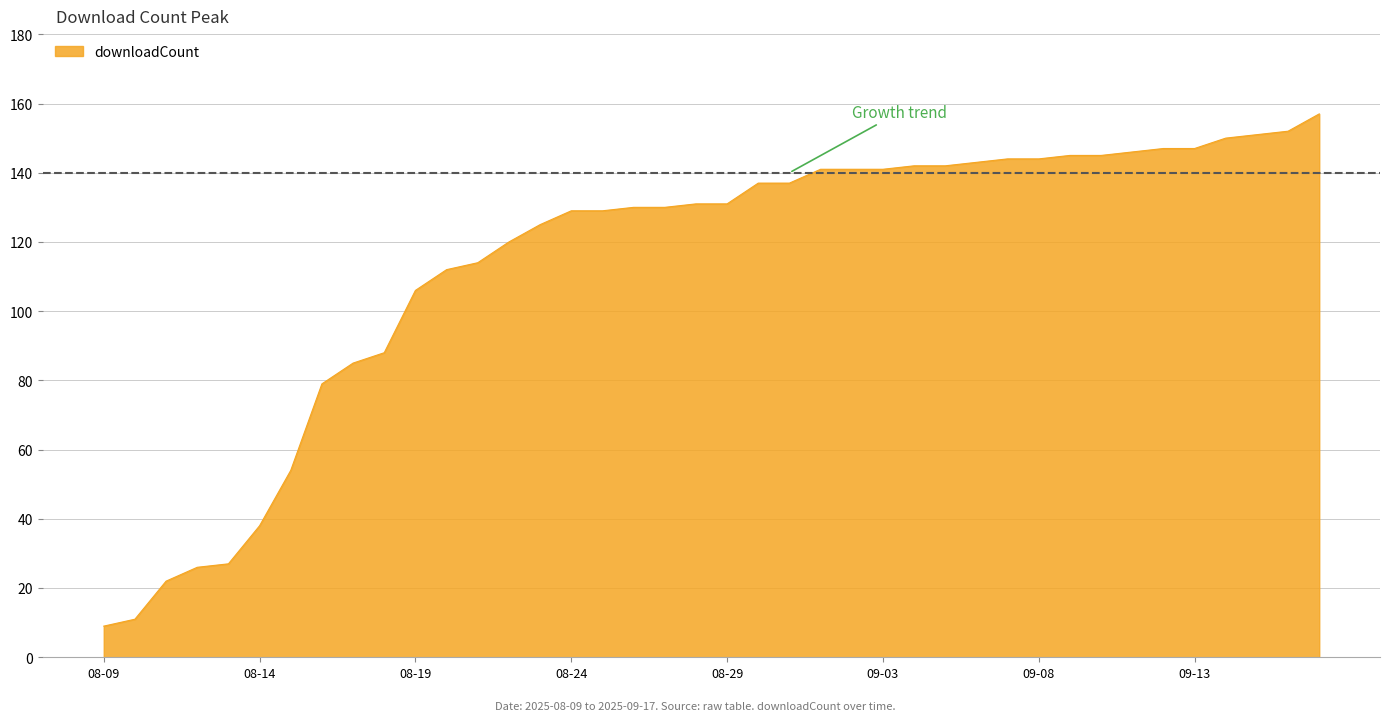

What is the difference between the maximum and minimum values?

148